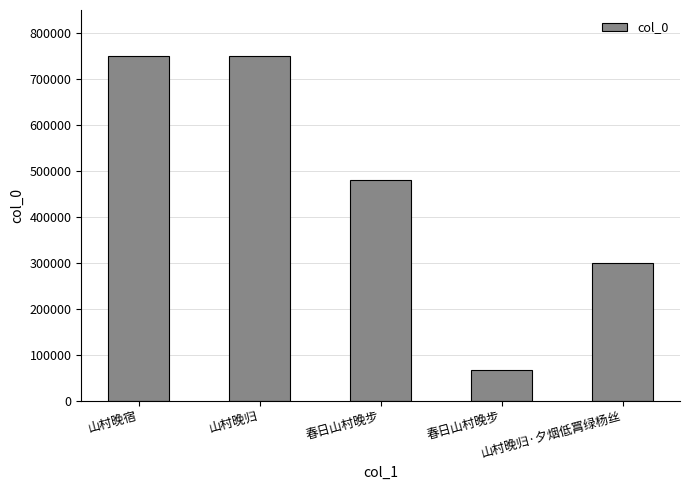

Reading left to right, extract all data points from this chart.

749263	749957	479301	66101	299306